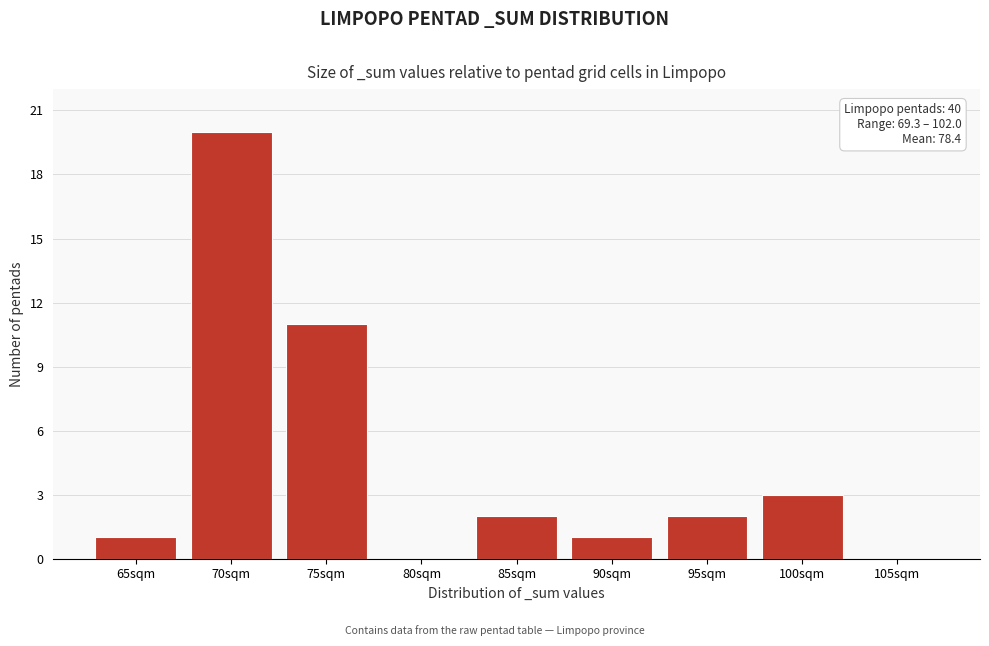

Reading right to left, transcribe all the data shown in this chart.

105sqm=0	100sqm=3	95sqm=2	90sqm=1	85sqm=2	80sqm=0	75sqm=11	70sqm=20	65sqm=1